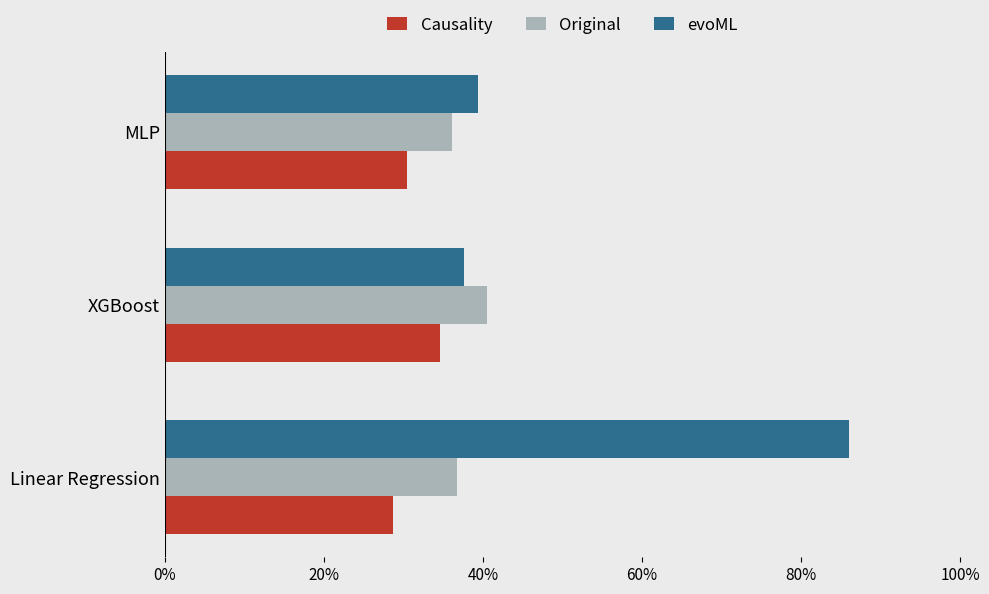

What is the difference between the highest and lowest values at Linear Regression?

57.3